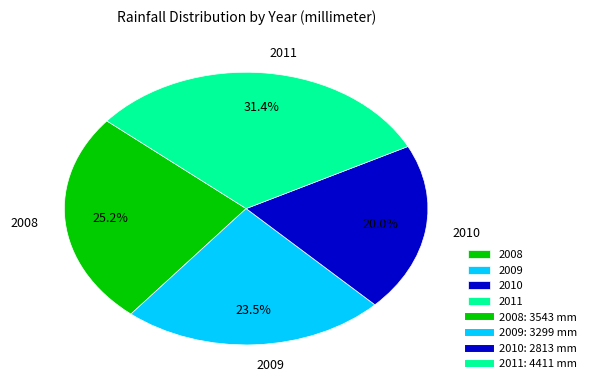

Combined, do 2011 and 2008 account for over 50%?

Yes